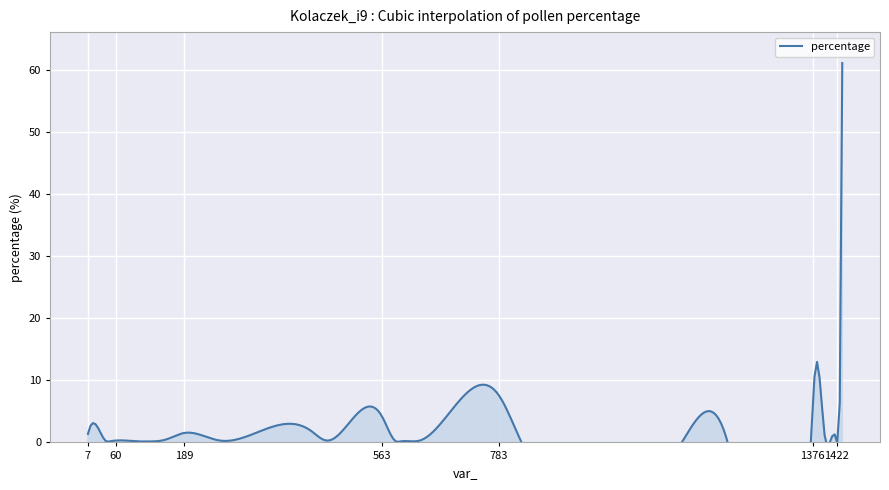

Between 1380 and 783, which is larger?

1380